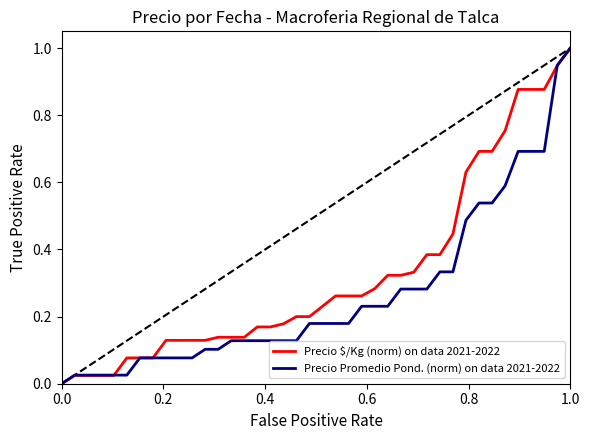

Which series has the largest total across all categories?

Precio $/Kg (norm) on data 2021-2022